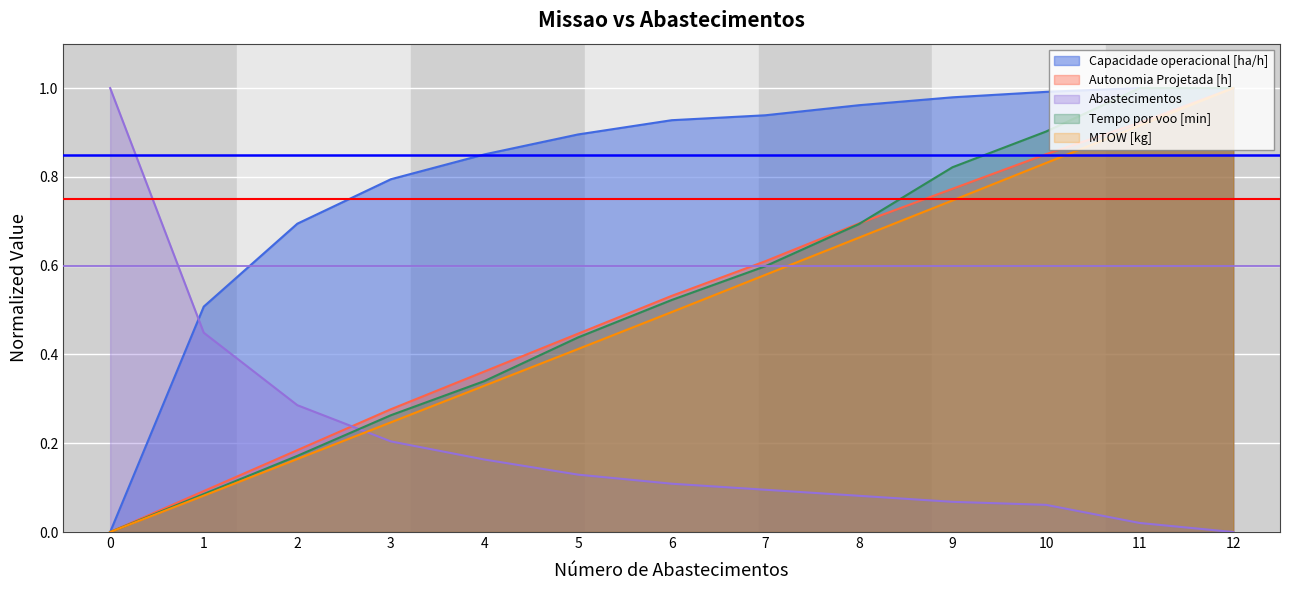

What is the total value across all series at 11?

1.9